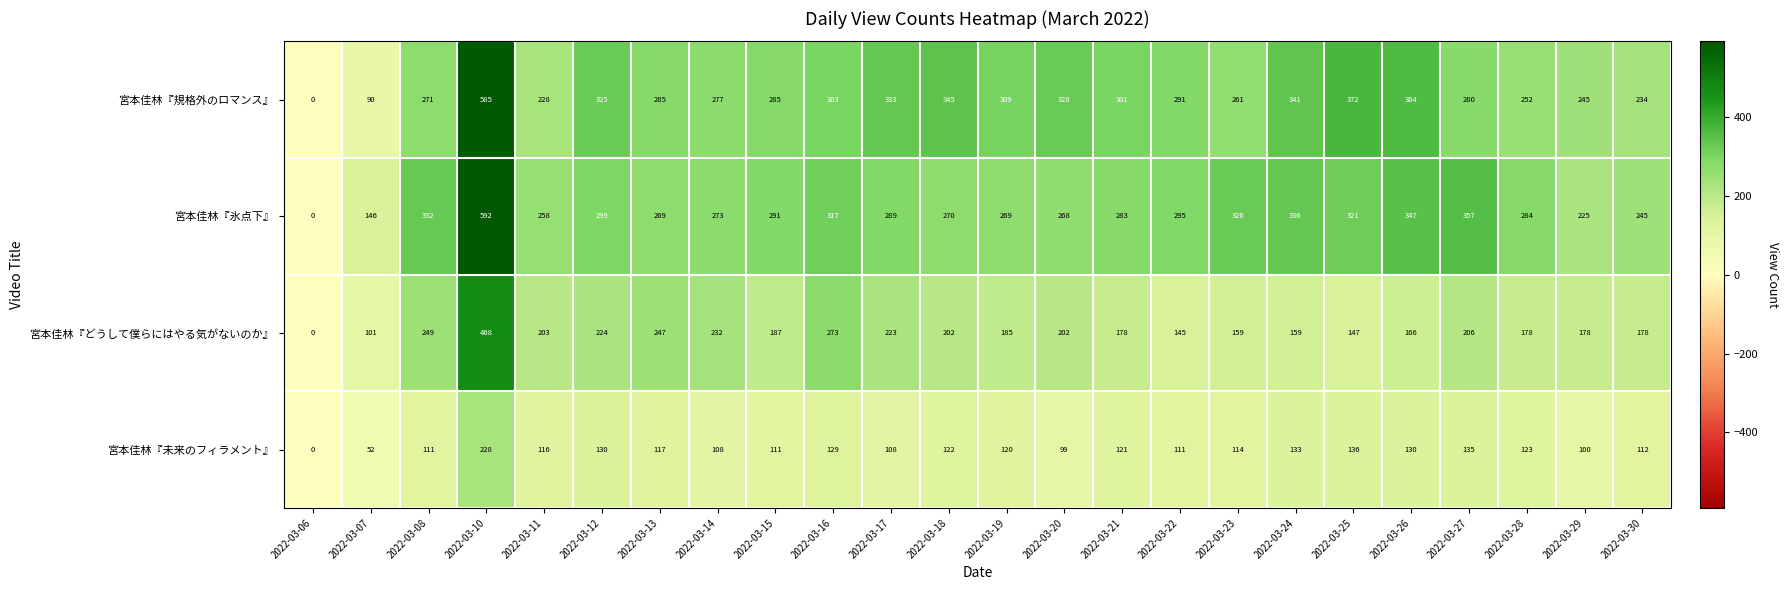

Which series has the largest total across all categories?

宮本佳林『規格外のロマンス』